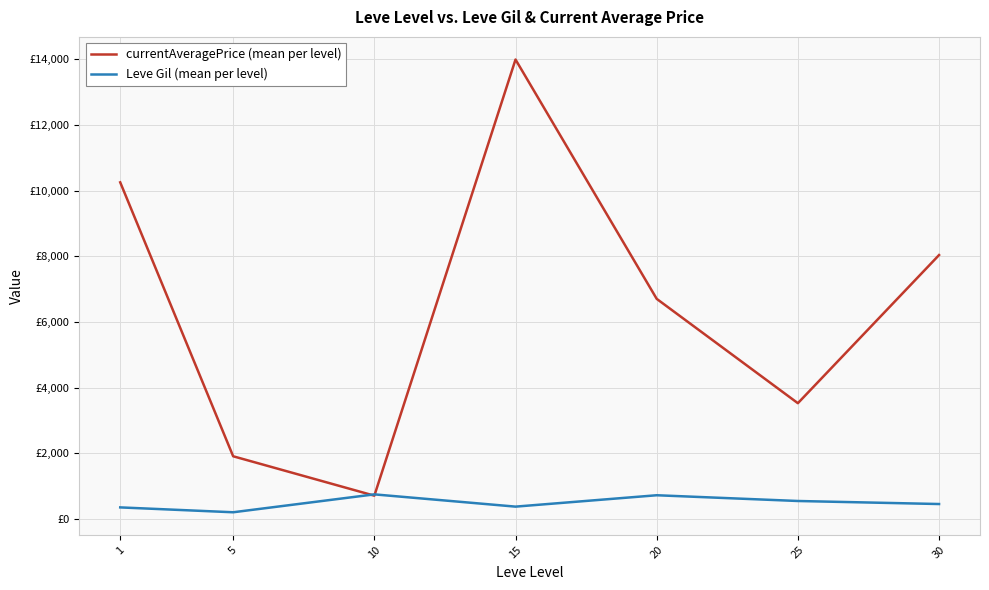

What is the value of the Leve Gil (mean per level) point at the 5th from the left?

720.0